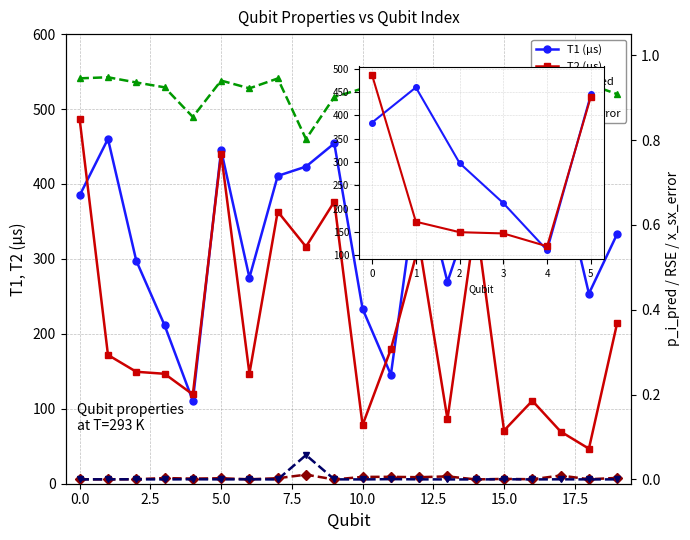

The value of T1_us at 3 is 148.0. True or false?

False